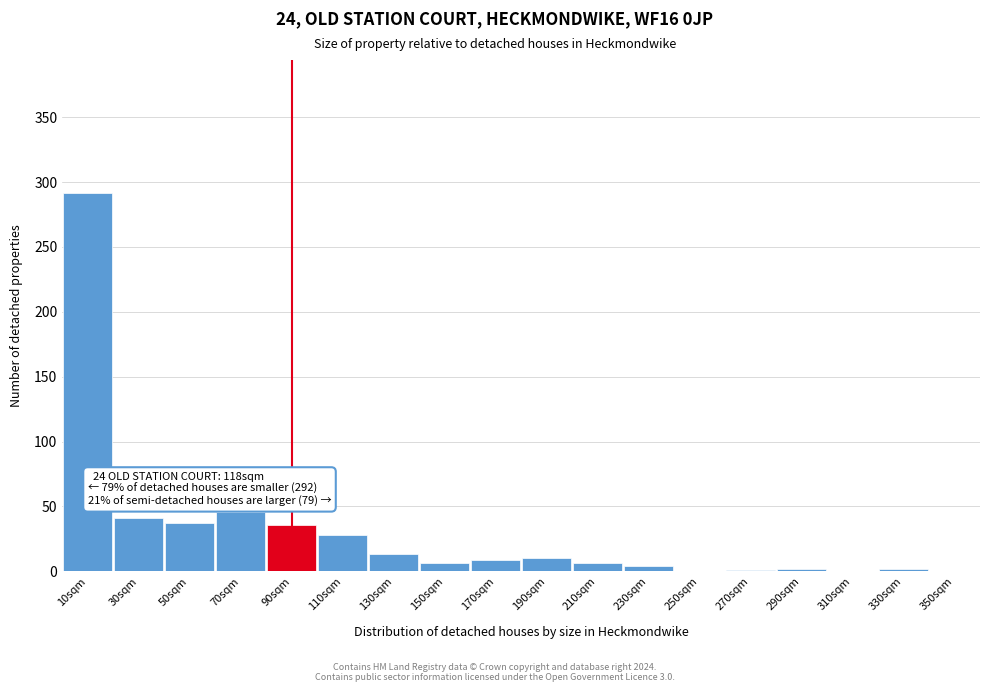

What is the change in value from 70sqm to 310sqm?

-46